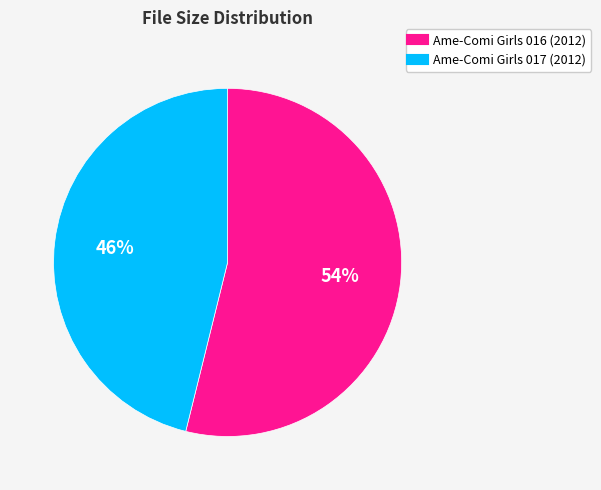

Count the number of slices in the pie.

2